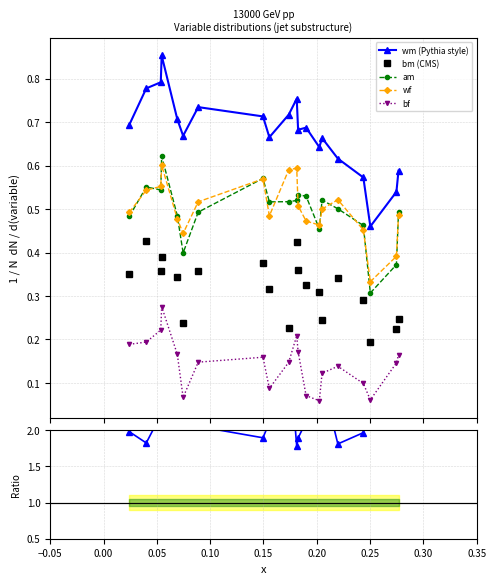

Count the bf values in the range 0 to 1.

20